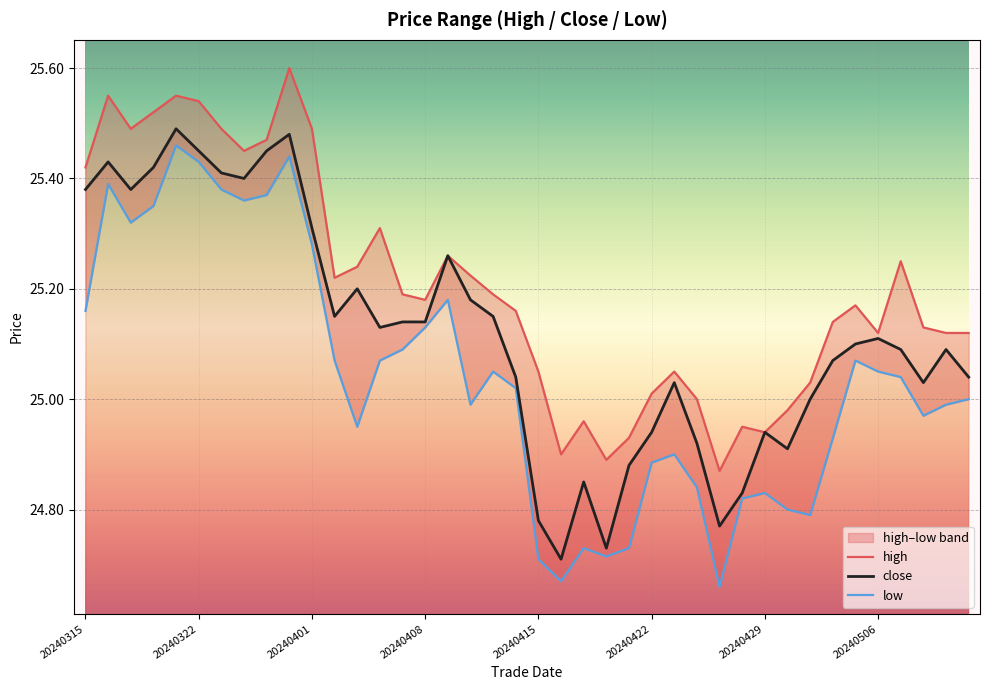

List the series in order of their overall mean, lowest first.

low, close, high